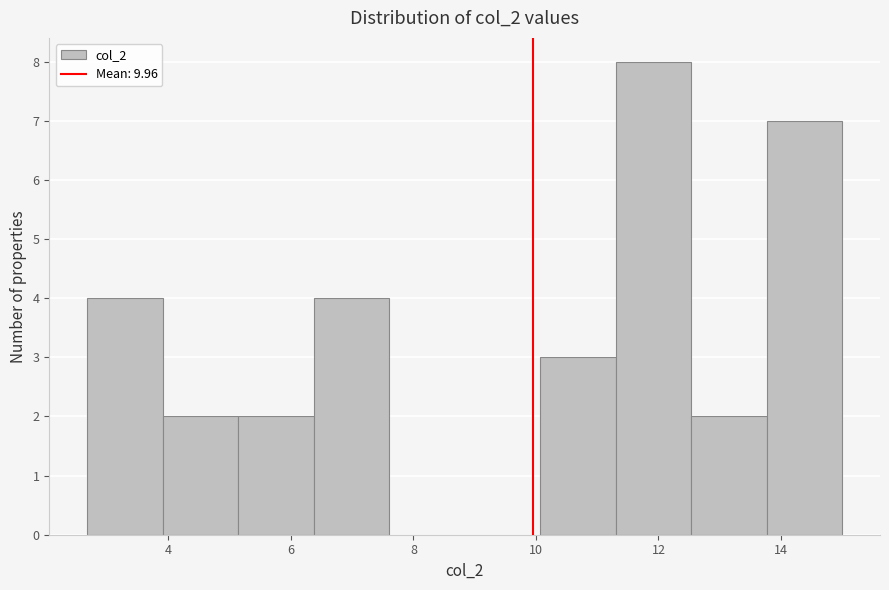

How tall is the bar that spans 11.4 to 12.6 on the x-axis? Neither the bar edges nor the heights are printed on the chart, so give them approximately, as read against the axes.

8